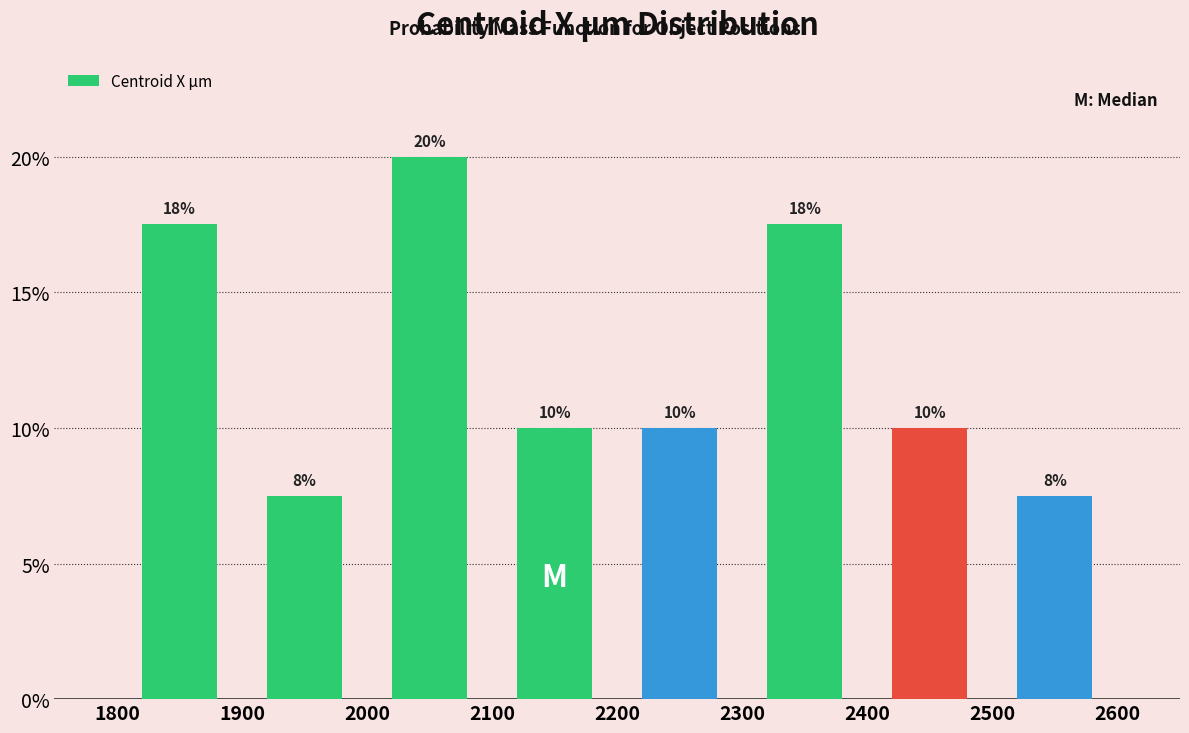

Over which range of the x-axis is the bar tallest?

2000 to 2100